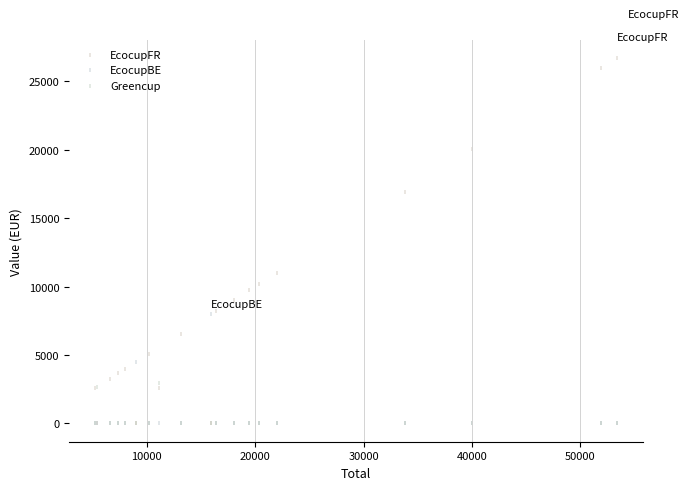

Across all series, what Y value is closest to 13342?

11012.6